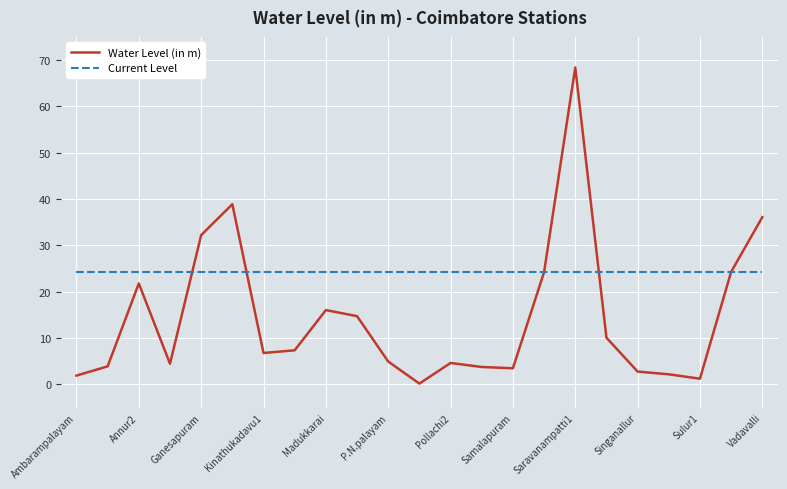

Which series has the largest total across all categories?

Current Level